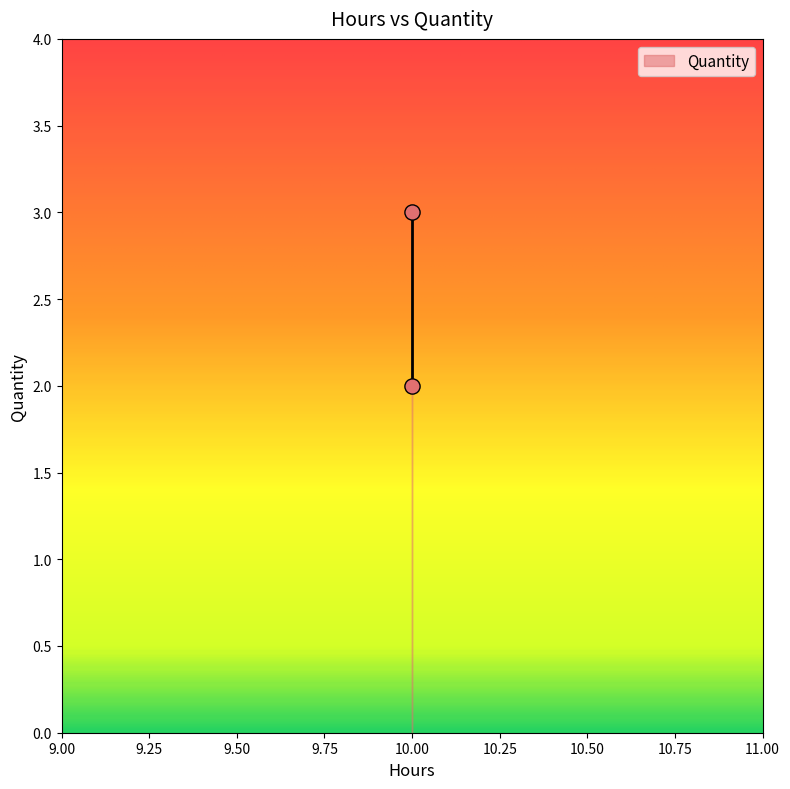

What is the average X value?

10